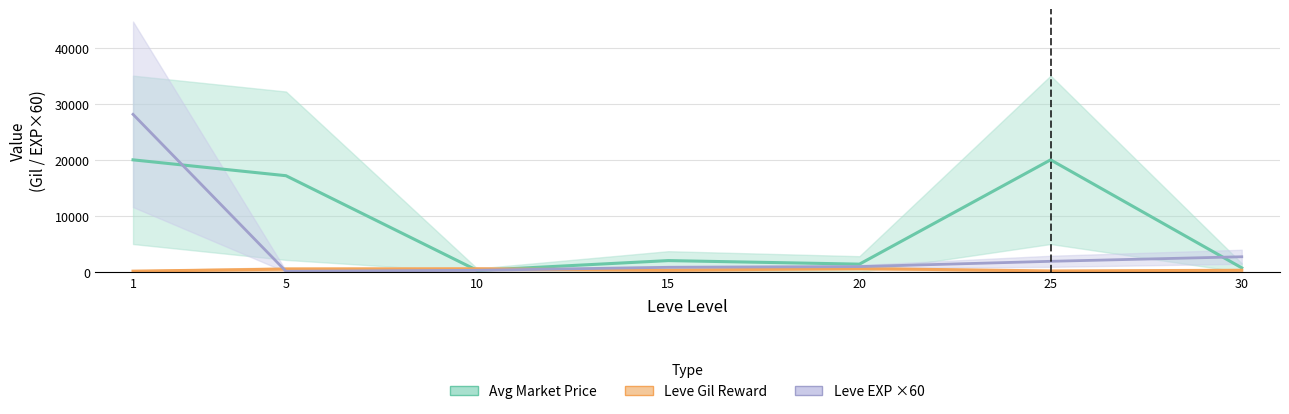

How many values in the Avg Market Price (mean) series are below 2046?

3